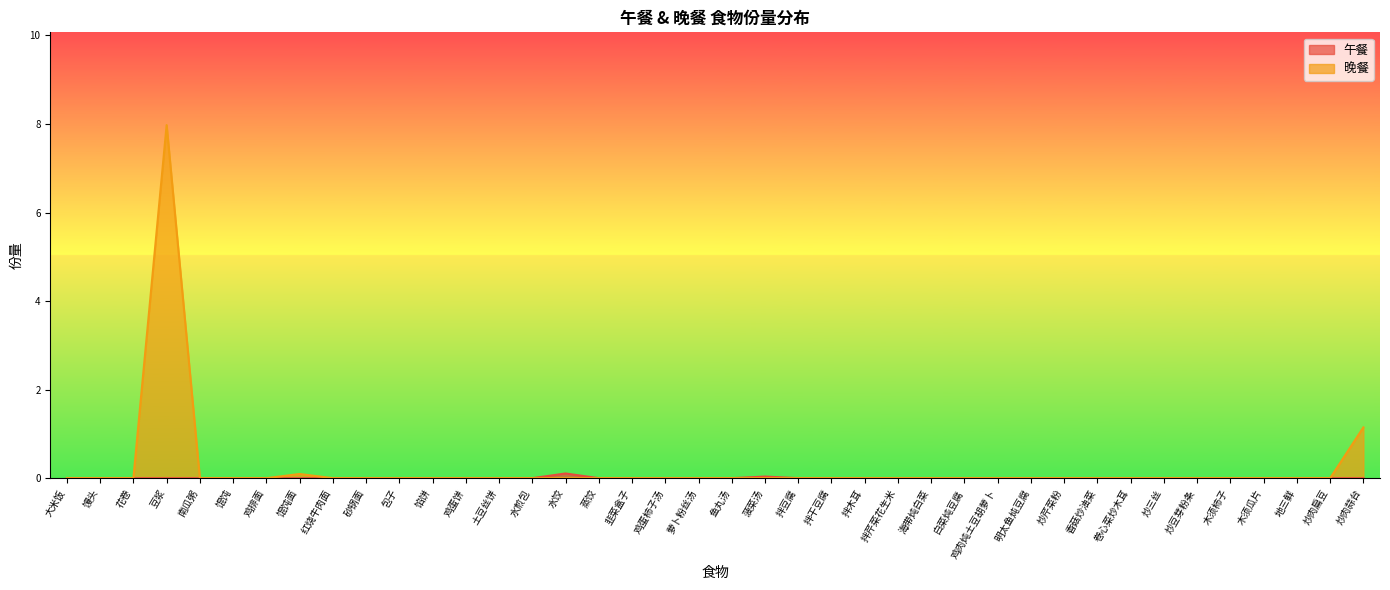

What is the maximum value shown in the chart?

8.0